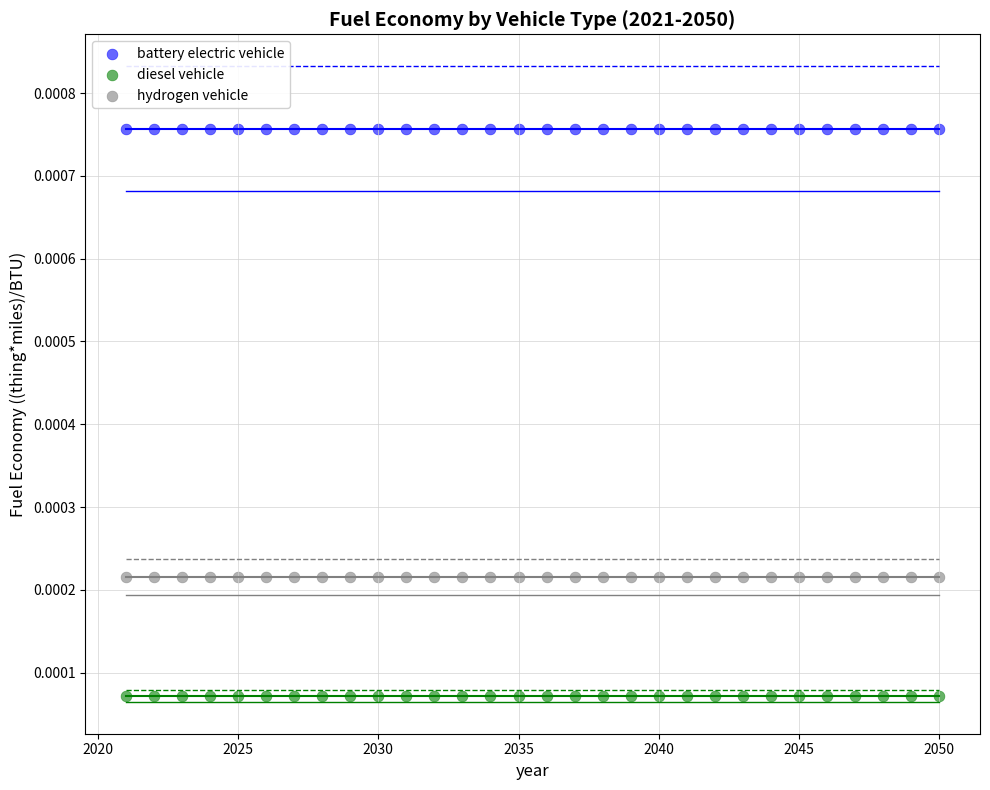

Which series reaches the minimum Y coordinate?

diesel vehicle